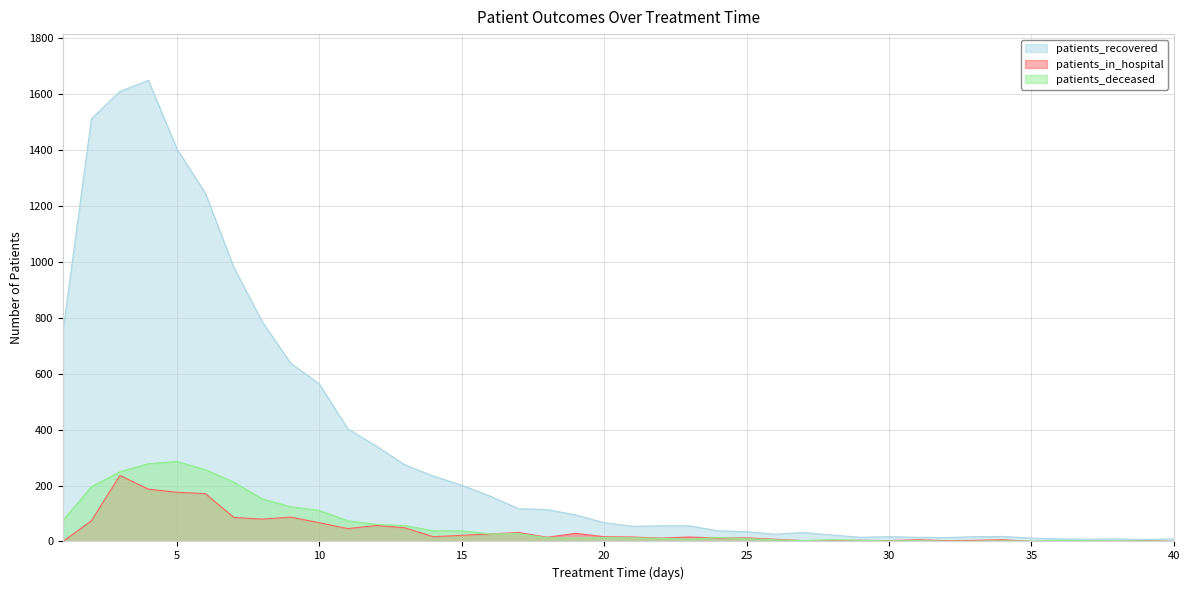

At which category is the sum across all series the highest?

4